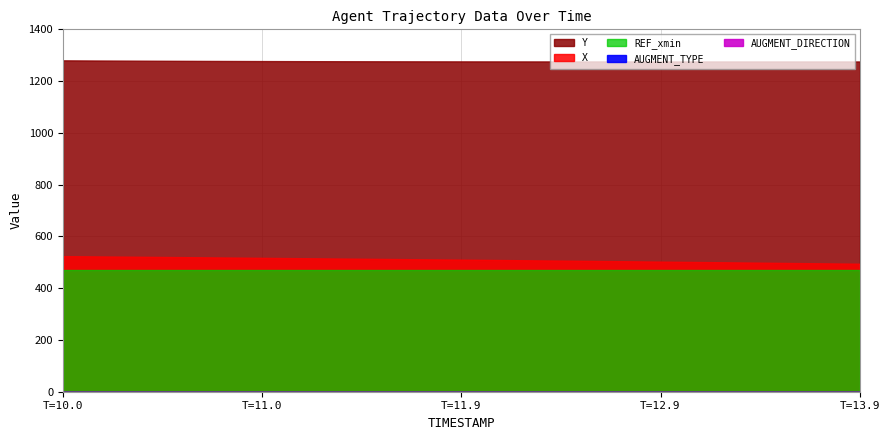

Reading right to left, transcribe all the data shown in this chart.

X: 13.9=494.5	13.8=495.3	13.7=496.2	13.6=497.0	13.5=497.9	13.4=498.7	13.3=499.5	13.2=500.4	13.1=501.2	13.0=502.0	12.9=502.9	12.8=503.7	12.7=504.5	12.6=505.3	12.5=506.1	12.4=506.8	12.3=507.6	12.2=508.4	12.1=509.1	12.0=509.9	11.9=510.6	11.8=511.3	11.7=512.0	11.6=512.8	11.5=513.5	11.4=514.2	11.3=514.9	11.2=515.6	11.1=516.4	11.0=517.1	10.9=517.8	10.8=518.5	10.7=519.2	10.6=519.9	10.5=520.6	10.4=521.2	10.3=521.9	10.2=522.5	10.1=523.2	10.0=523.8
Y: 13.9=1275.8	13.8=1275.8	13.7=1275.9	13.6=1275.9	13.5=1275.9	13.4=1275.9	13.3=1275.9	13.2=1275.9	13.1=1275.9	13.0=1275.9	12.9=1275.9	12.8=1275.9	12.7=1275.9	12.6=1275.9	12.5=1275.9	12.4=1276.0	12.3=1276.0	12.2=1276.0	12.1=1276.1	12.0=1276.1	11.9=1276.2	11.8=1276.3	11.7=1276.4	11.6=1276.5	11.5=1276.6	11.4=1276.7	11.3=1276.8	11.2=1277.0	11.1=1277.1	11.0=1277.3	10.9=1277.5	10.8=1277.7	10.7=1278.0	10.6=1278.2	10.5=1278.5	10.4=1278.8	10.3=1279.1	10.2=1279.4	10.1=1279.8	10.0=1280.2
REF_xmin: 13.9=470.7	13.8=470.7	13.7=470.7	13.6=470.7	13.5=470.7	13.4=470.7	13.3=470.7	13.2=470.7	13.1=470.7	13.0=470.7	12.9=470.7	12.8=470.7	12.7=470.7	12.6=470.7	12.5=470.7	12.4=470.7	12.3=470.7	12.2=470.7	12.1=470.7	12.0=470.7	11.9=470.7	11.8=470.7	11.7=470.7	11.6=470.7	11.5=470.7	11.4=470.7	11.3=470.7	11.2=470.7	11.1=470.7	11.0=470.7	10.9=470.7	10.8=470.7	10.7=470.7	10.6=470.7	10.5=470.7	10.4=470.7	10.3=470.7	10.2=470.7	10.1=470.7	10.0=470.7
AUGMENT_TYPE: 13.9=0.0	13.8=0.0	13.7=0.0	13.6=0.0	13.5=0.0	13.4=0.0	13.3=0.0	13.2=0.0	13.1=0.0	13.0=0.0	12.9=0.0	12.8=0.0	12.7=0.0	12.6=0.0	12.5=0.0	12.4=0.0	12.3=0.0	12.2=0.0	12.1=0.0	12.0=0.0	11.9=0.0	11.8=0.0	11.7=0.0	11.6=0.0	11.5=0.0	11.4=0.0	11.3=0.0	11.2=0.0	11.1=0.0	11.0=0.0	10.9=0.0	10.8=0.0	10.7=0.0	10.6=0.0	10.5=0.0	10.4=0.0	10.3=0.0	10.2=0.0	10.1=0.0	10.0=0.0
AUGMENT_DIRECTION: 13.9=0.0	13.8=0.0	13.7=0.0	13.6=0.0	13.5=0.0	13.4=0.0	13.3=0.0	13.2=0.0	13.1=0.0	13.0=0.0	12.9=0.0	12.8=0.0	12.7=0.0	12.6=0.0	12.5=0.0	12.4=0.0	12.3=0.0	12.2=0.0	12.1=0.0	12.0=0.0	11.9=0.0	11.8=0.0	11.7=0.0	11.6=0.0	11.5=0.0	11.4=0.0	11.3=0.0	11.2=0.0	11.1=0.0	11.0=0.0	10.9=0.0	10.8=0.0	10.7=0.0	10.6=0.0	10.5=0.0	10.4=0.0	10.3=0.0	10.2=0.0	10.1=0.0	10.0=0.0